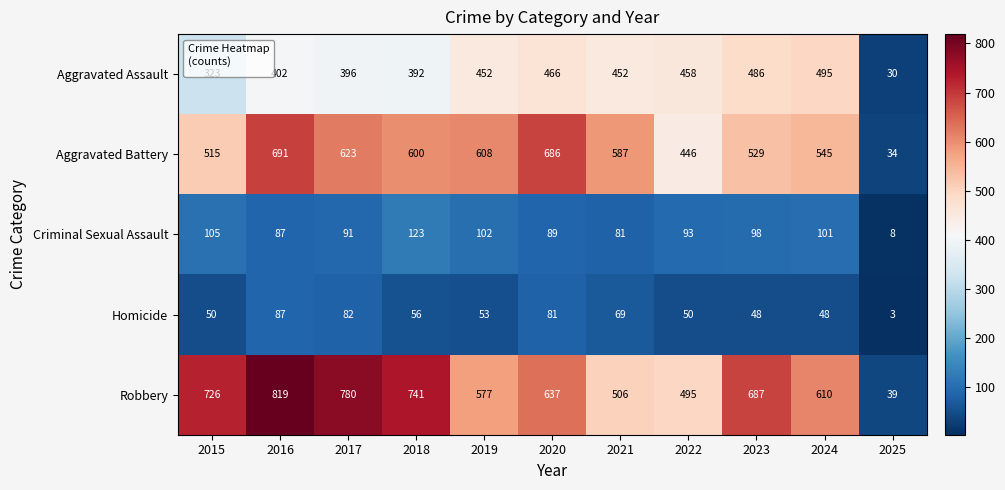

The Robbery series shows 495 at 2022. True or false?

True